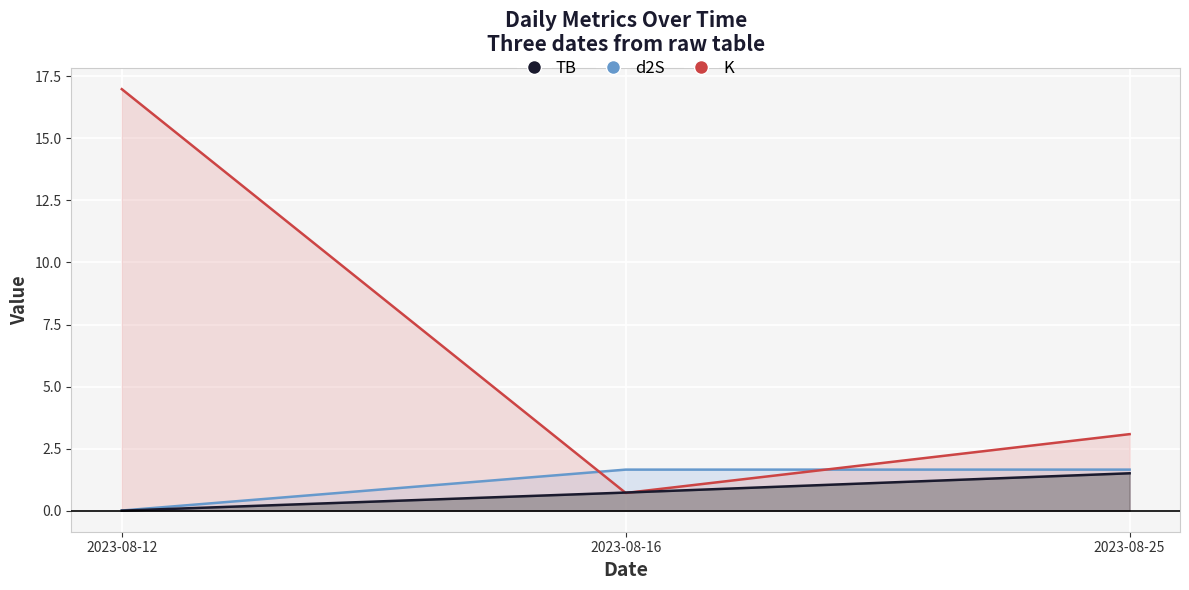

Reading left to right, transcribe all the data shown in this chart.

TB: 0.0	0.7	1.5
d2S: 0.0	1.7	1.7
K: 17.0	0.7	3.1